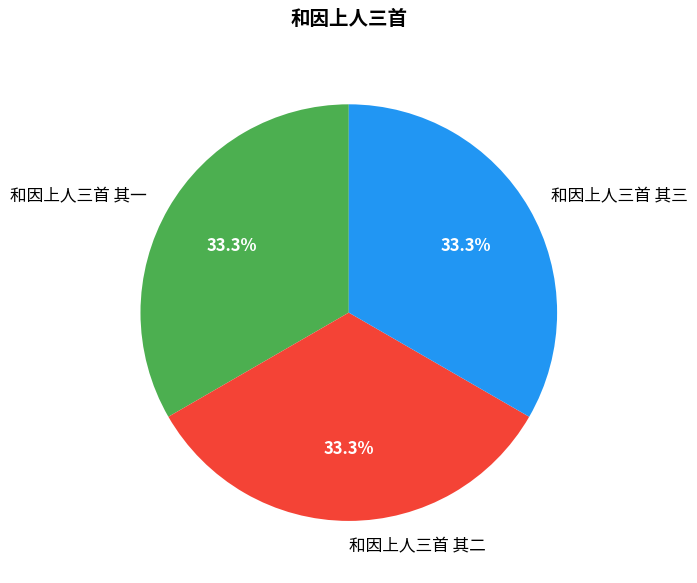

How much of the chart is everything except 和因上人三首 其三?

66.7%